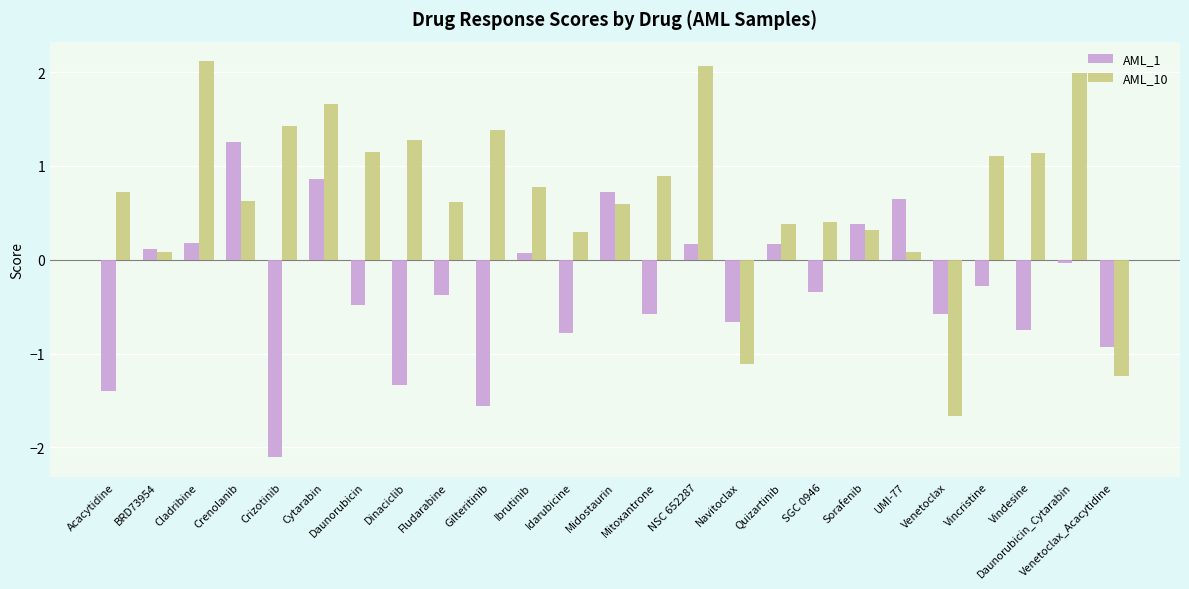

Rank the series by their average value, from highest to lowest.

AML_10, AML_1